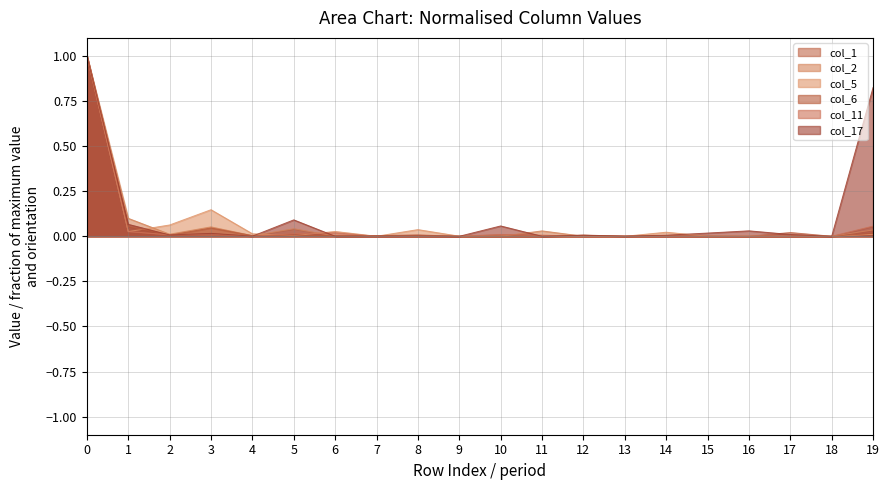

What is the difference between the maximum and second lowest values in the col_1 series?

1.0